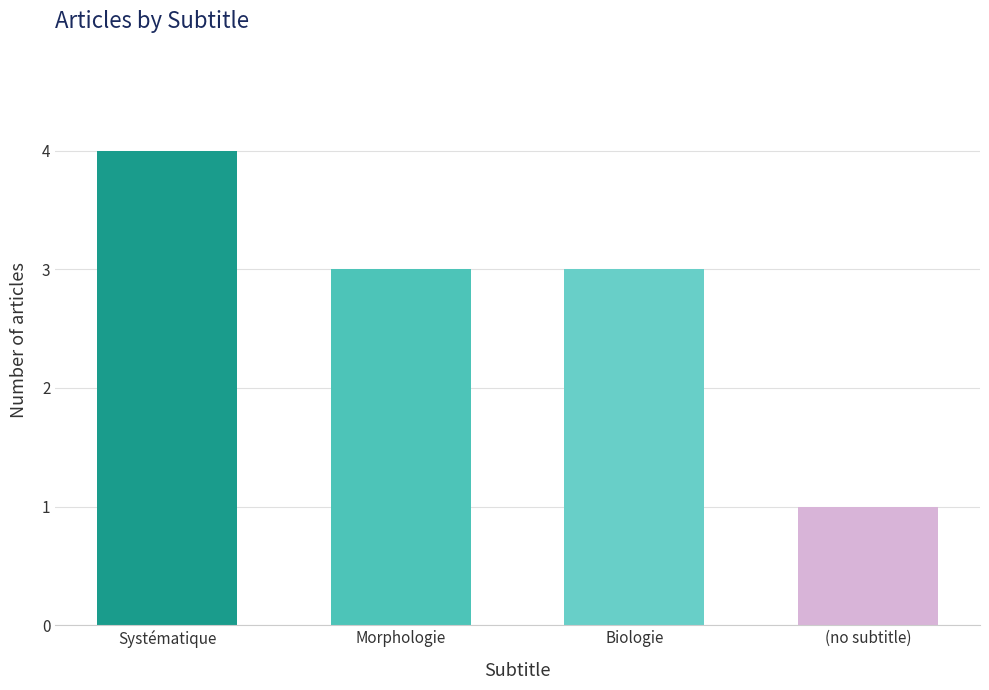

What is the value of the 1st bar from the left?

4